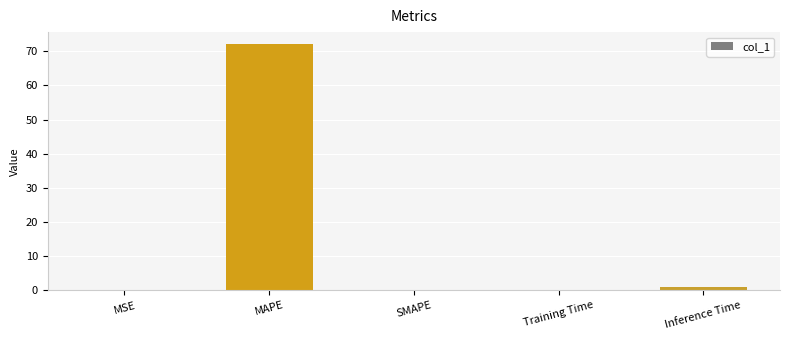

At which category does the chart reach its peak across all series?

MAPE